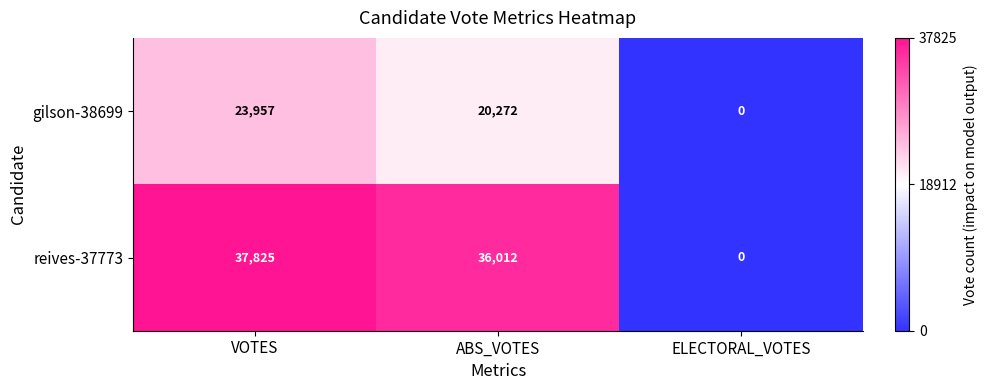

Rank the series by their maximum value, from highest to lowest.

reives-37773, gilson-38699